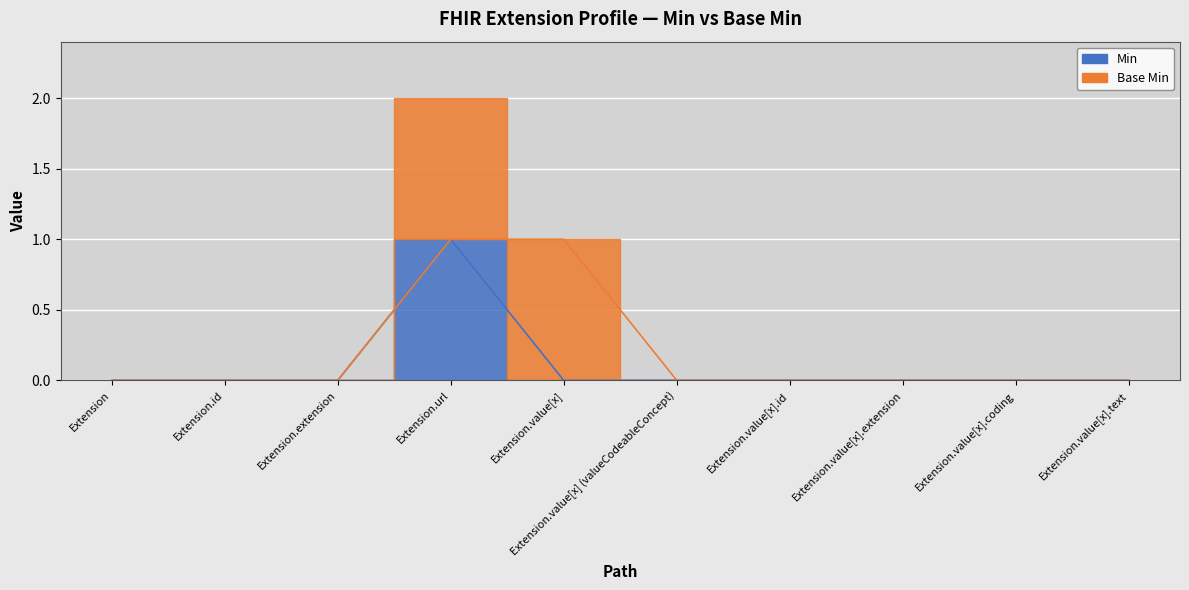

The value of Base Min at Extension.value[x] (valueCodeableConcept) is 0. True or false?

True